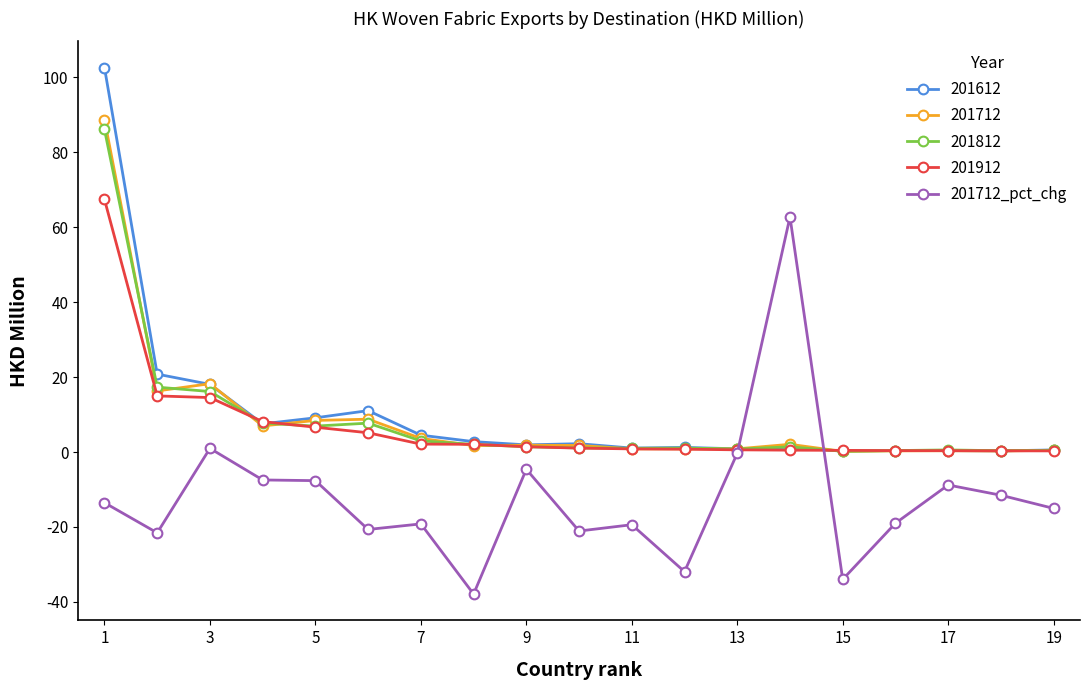

What is the lowest value of the 201712_pct_chg series?

-37.9